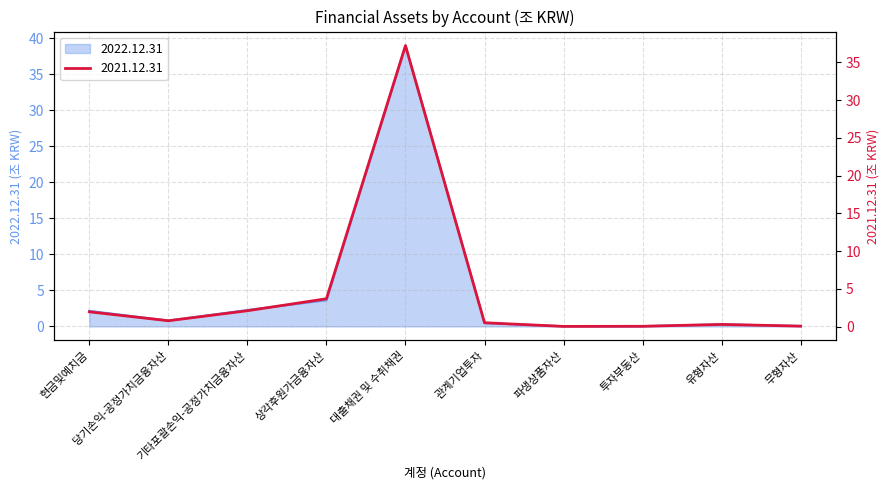

Where is the first local minimum for 2021.12.31?

당기손익-공정가치금융자산